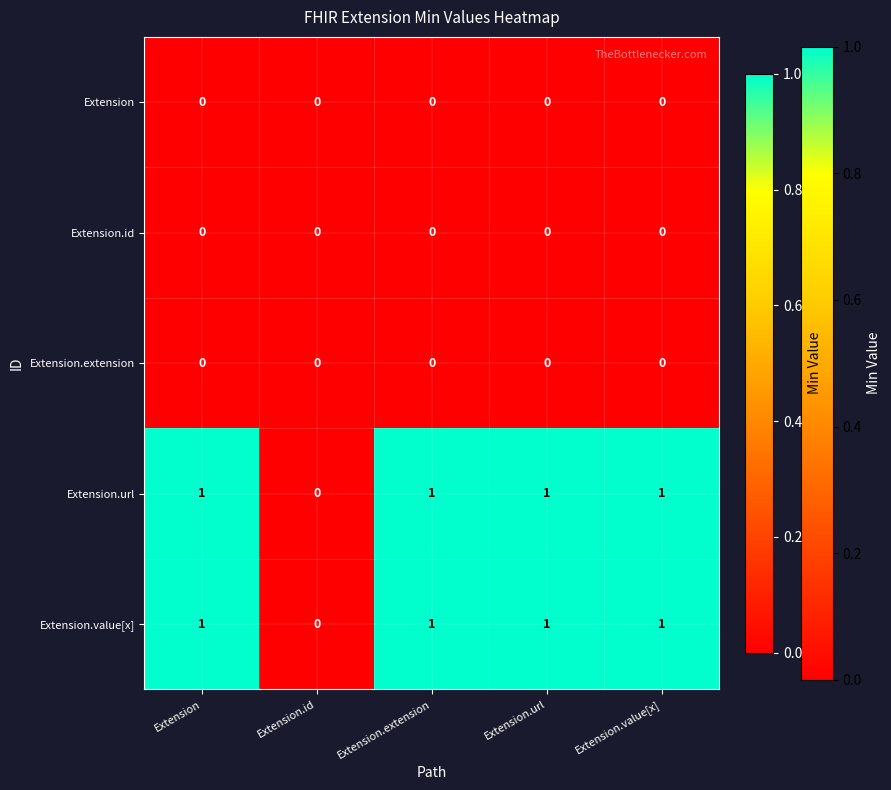

Is the value of Extension.id at Extension.url greater than the value of Extension.url at Extension.value[x]?

No